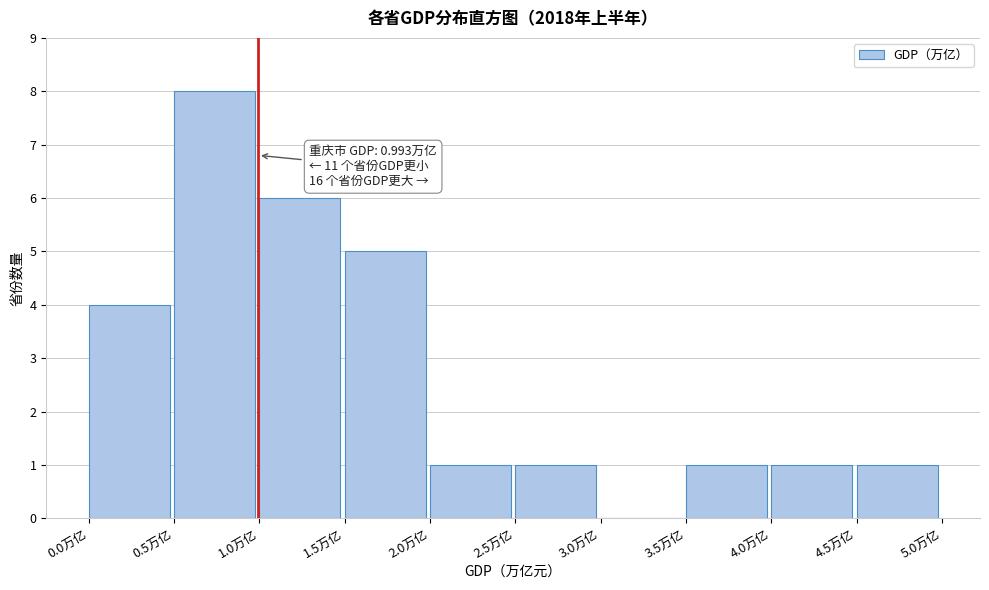

Which range on the x-axis has the tallest bar?

0.5 to 1.0